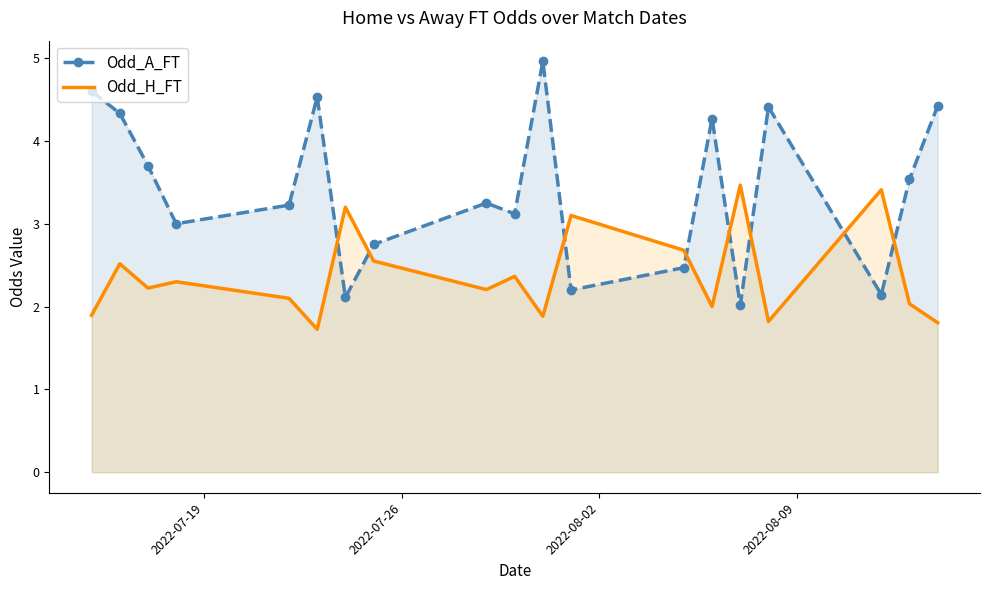

What is the smallest value displayed?

1.7